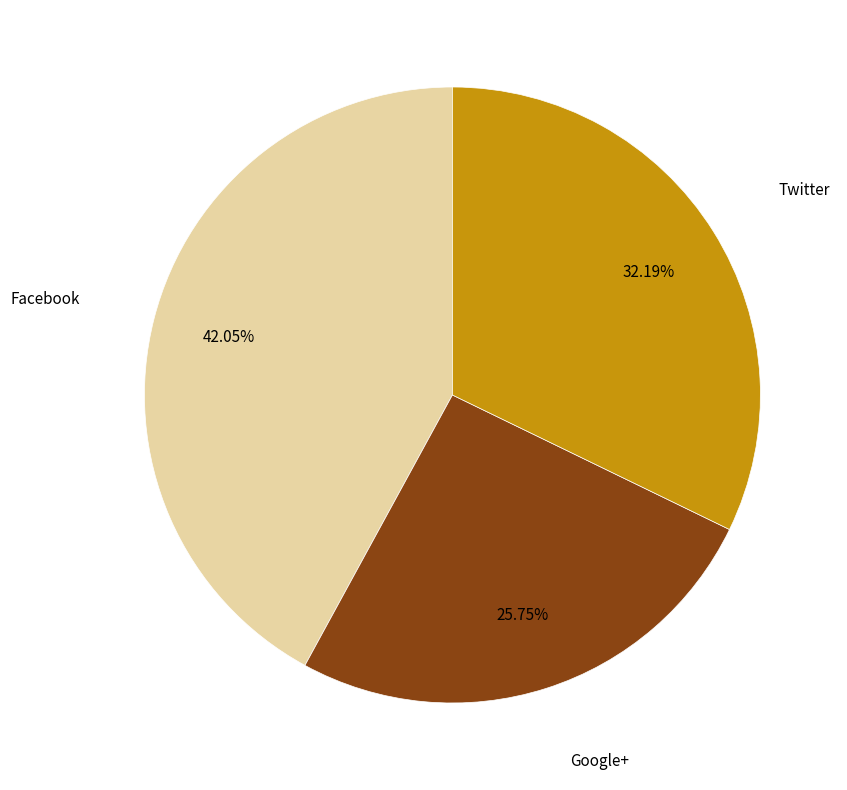

Which category has the biggest portion of the pie?

Facebook